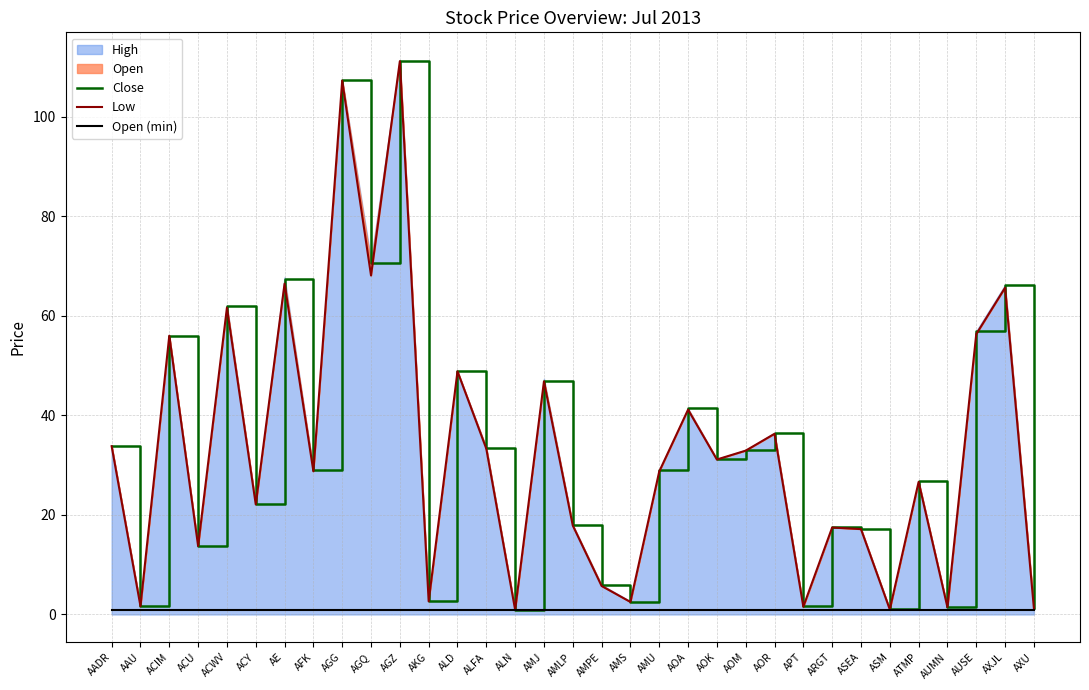

Which category has the lowest value in the Open (min) series?

AADR